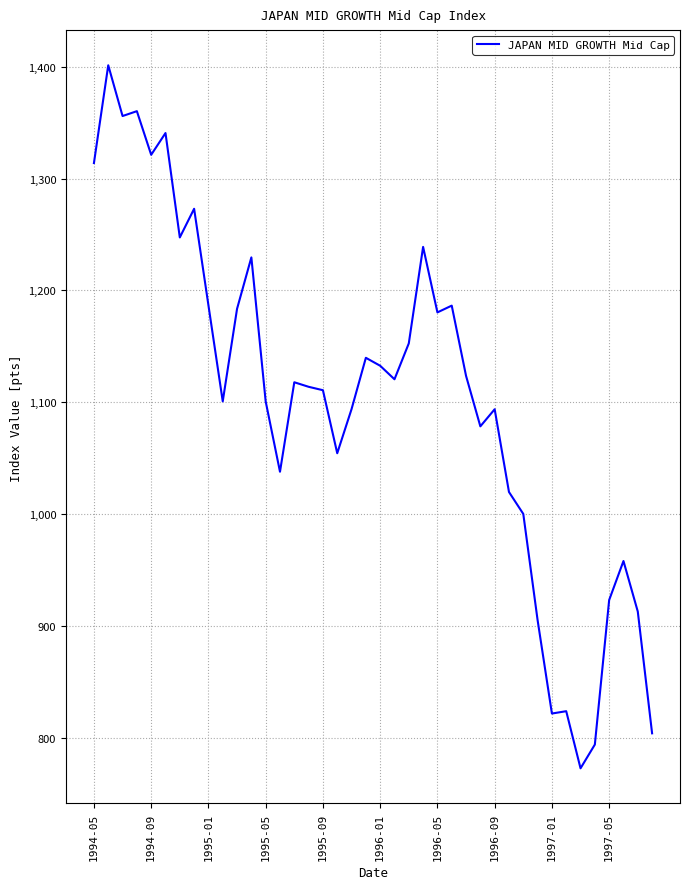

What is the difference between the maximum and minimum values?

628.9